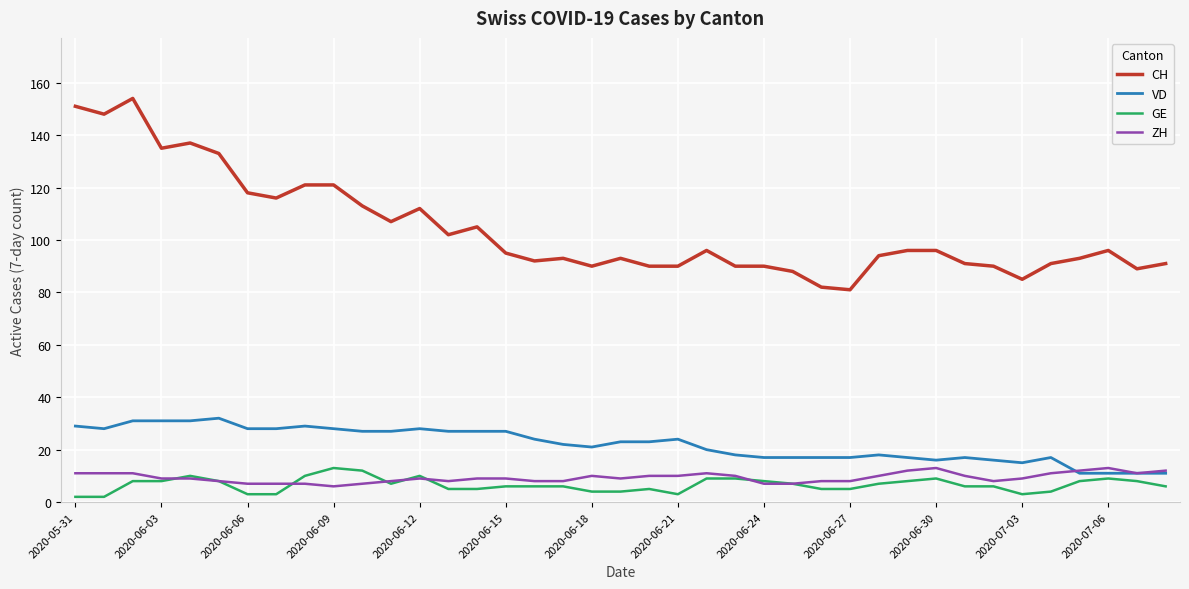

Which series has the largest range (max minus min)?

CH